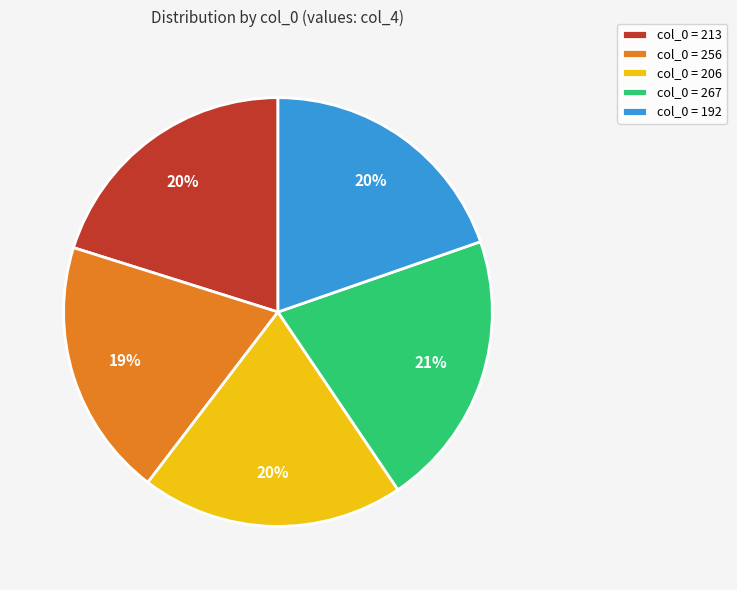

To the nearest percent, what portion does col_0 = 213 represent?

20%